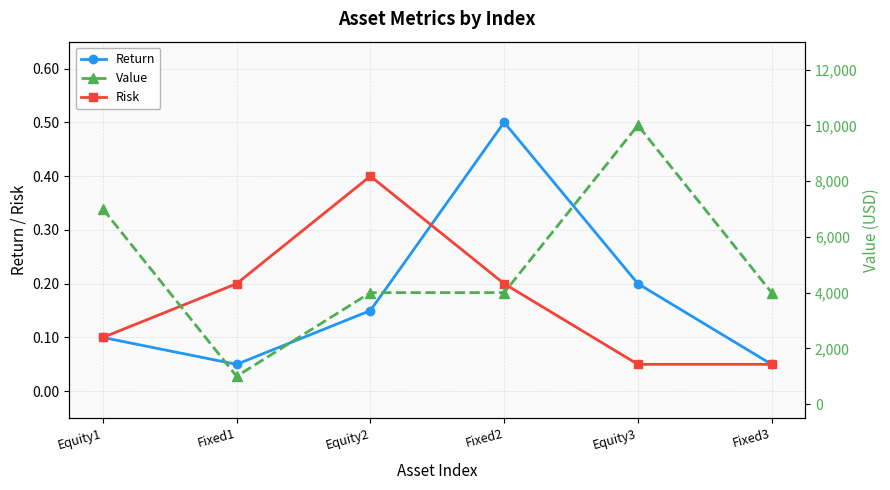

What is the maximum value for Risk?

0.4